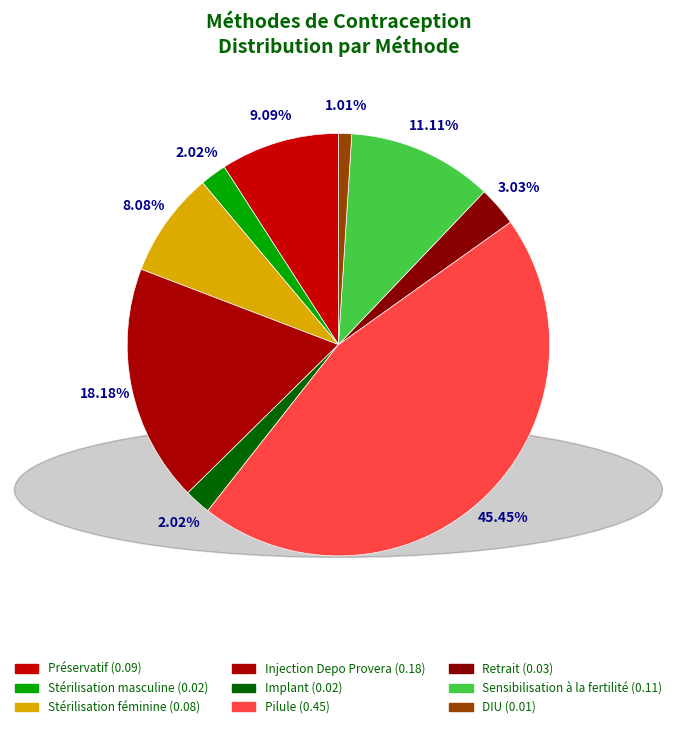

Which slice is the largest?

Pilule